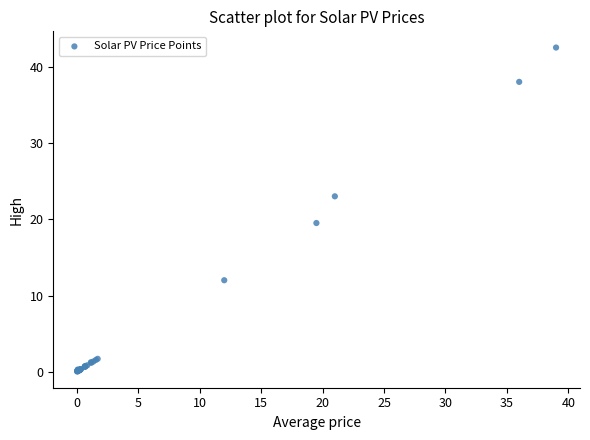

What Y value in the scatter plot is closest to 21?

19.5